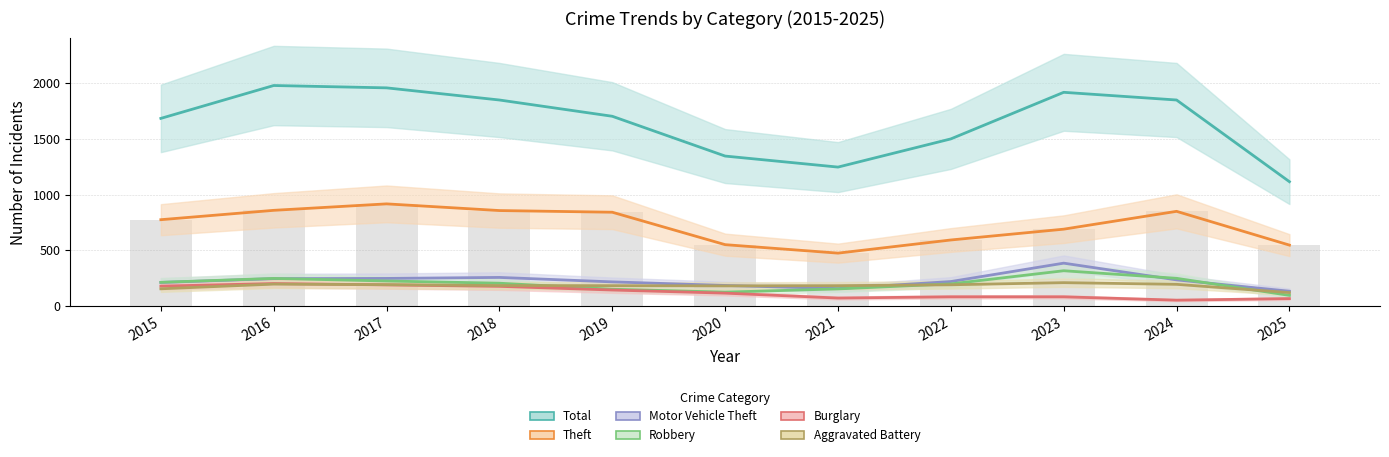

Reading left to right, transcribe all the data shown in this chart.

Total: 2015=1683	2016=1978	2017=1957	2018=1848	2019=1702	2020=1345	2021=1246	2022=1499	2023=1917	2024=1848	2025=1115
Theft: 2015=774	2016=858	2017=916	2018=856	2019=841	2020=550	2021=474	2022=592	2023=689	2024=849	2025=546
Motor Vehicle Theft: 2015=211	2016=245	2017=247	2018=256	2019=216	2020=184	2021=156	2022=219	2023=384	2024=234	2025=132
Robbery: 2015=212	2016=247	2017=224	2018=204	2019=150	2020=124	2021=153	2022=198	2023=316	2024=248	2025=95
Burglary: 2015=178	2016=201	2017=189	2018=176	2019=143	2020=115	2021=71	2022=82	2023=82	2024=52	2025=66
Aggravated Battery: 2015=154	2016=196	2017=191	2018=183	2019=182	2020=180	2021=182	2022=190	2023=209	2024=194	2025=120